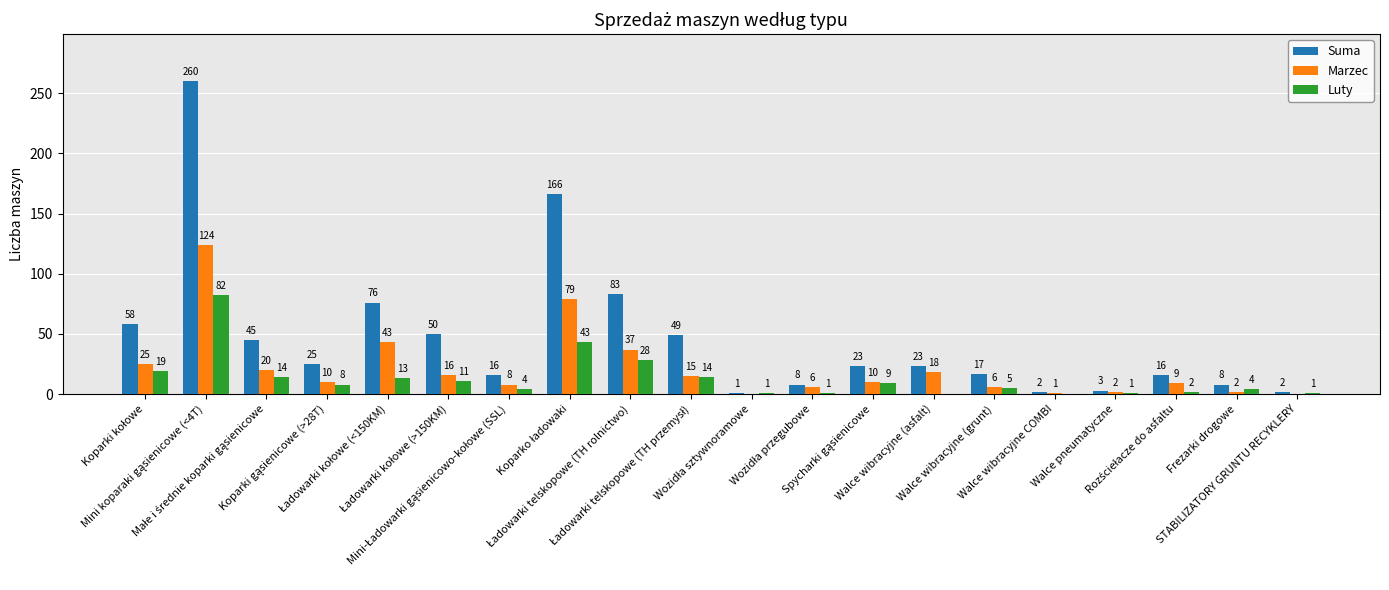

What is the maximum value shown in the chart?

260